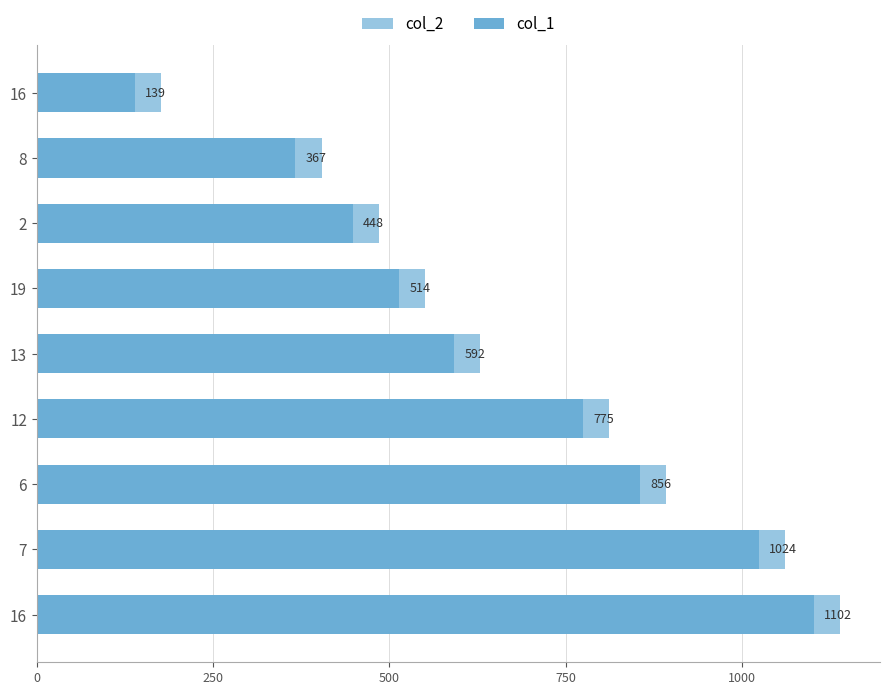

How many values in the col_1 series exceed 592?

4